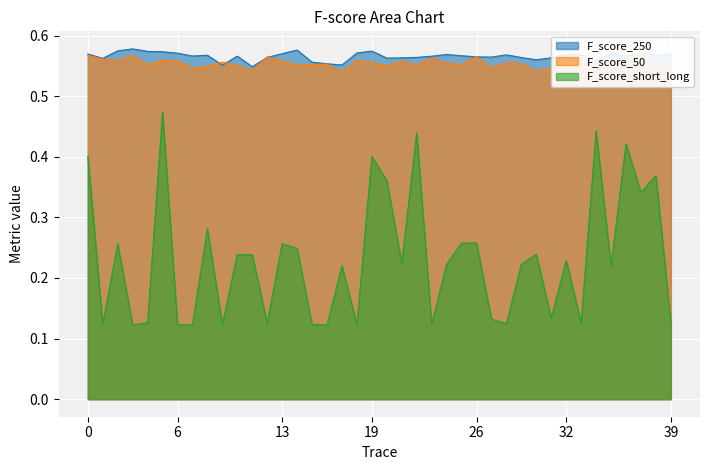

True or false: F_score_short_long and F_score_250 intersect in this chart.

False